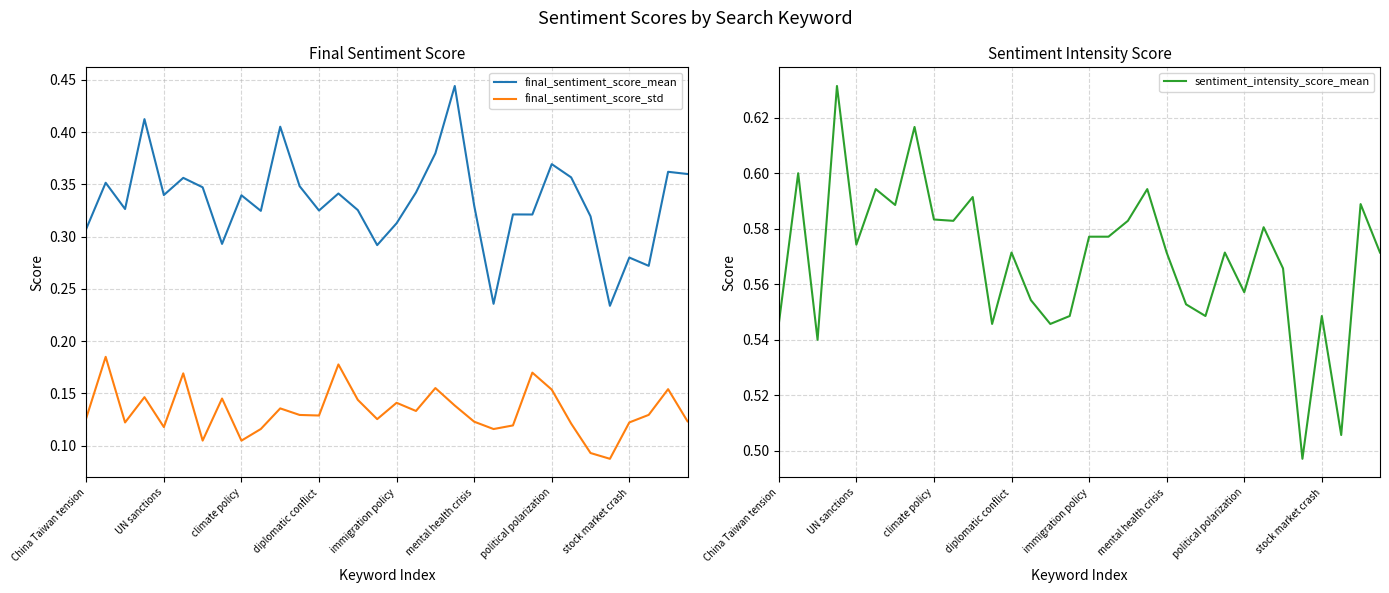

Rank the series at 21 from lowest to highest value.

final_sentiment_score_std, final_sentiment_score_mean, sentiment_intensity_score_mean